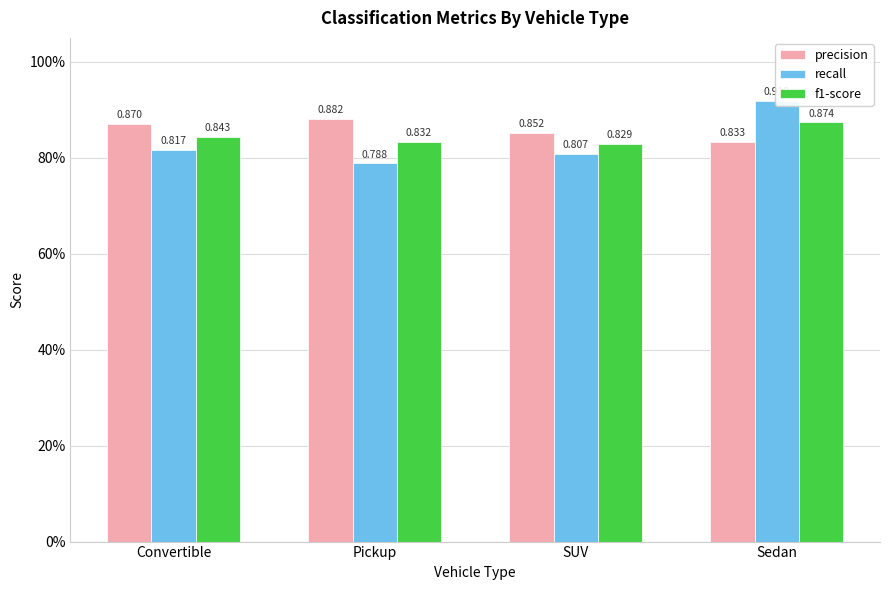

What is the difference between the highest and lowest values at Sedan?

0.1